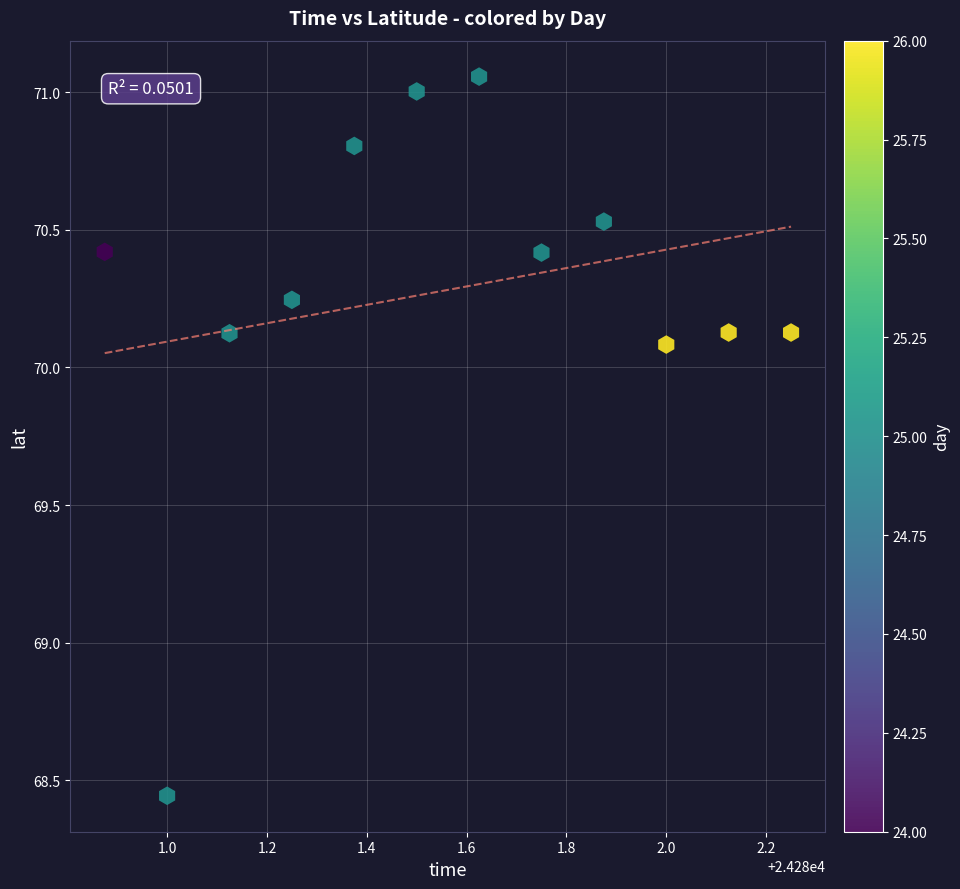

What is the range of X values (max minus min)?

1.4